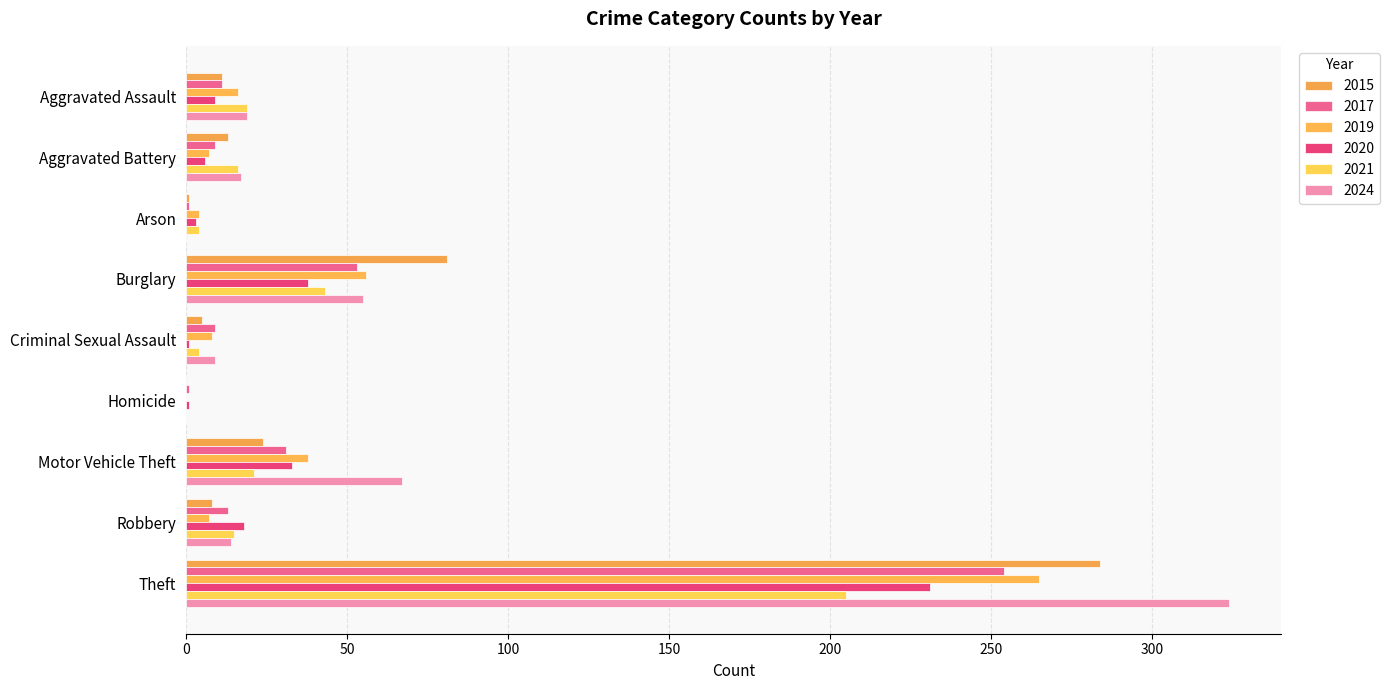

True or false: 2017 has a value of 9 at Criminal Sexual Assault.

True